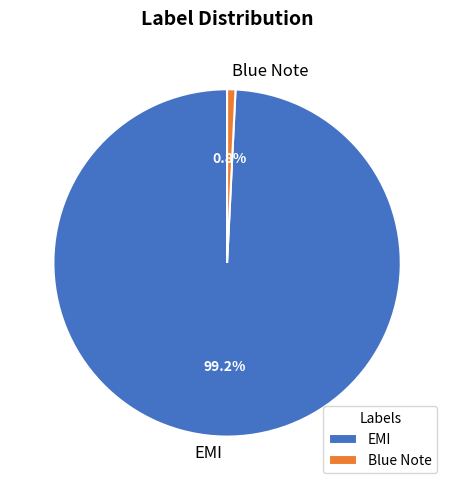

To the nearest percent, what is the average slice percentage?

50%